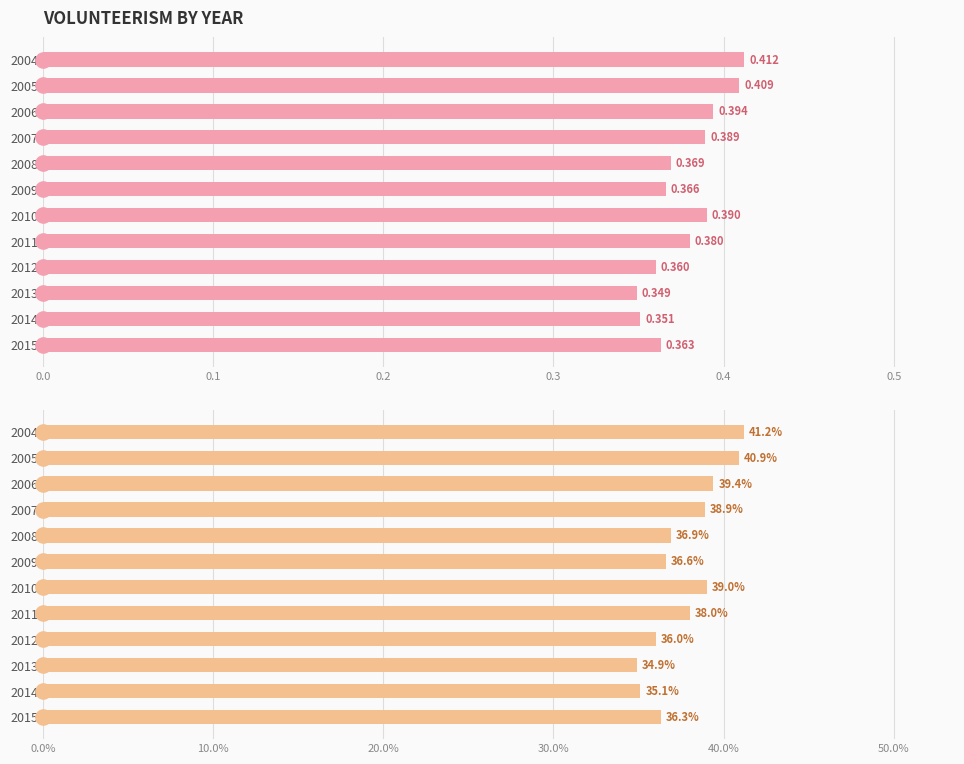

Which series has the largest total across all categories?

volunteerism